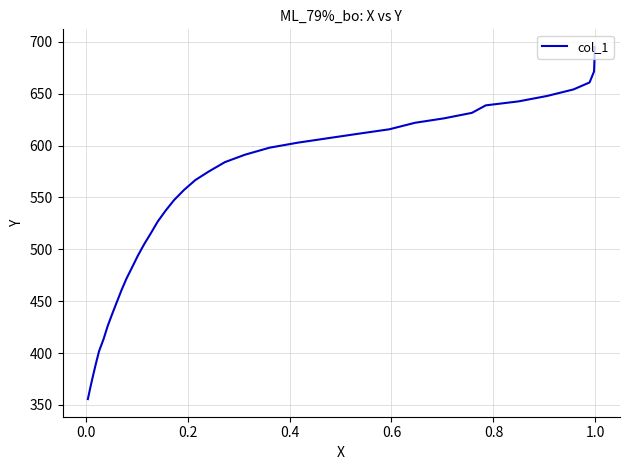

True or false: the data shows 826.4 at 8.

False